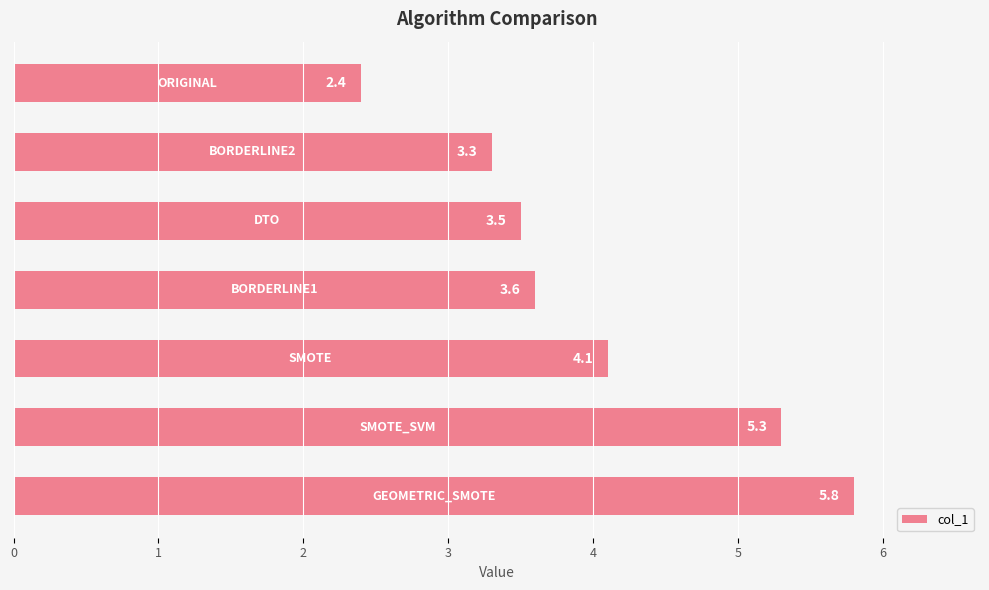

Reading bottom to top, what are all the values shown in this chart?

5.8	5.3	4.1	3.6	3.5	3.3	2.4